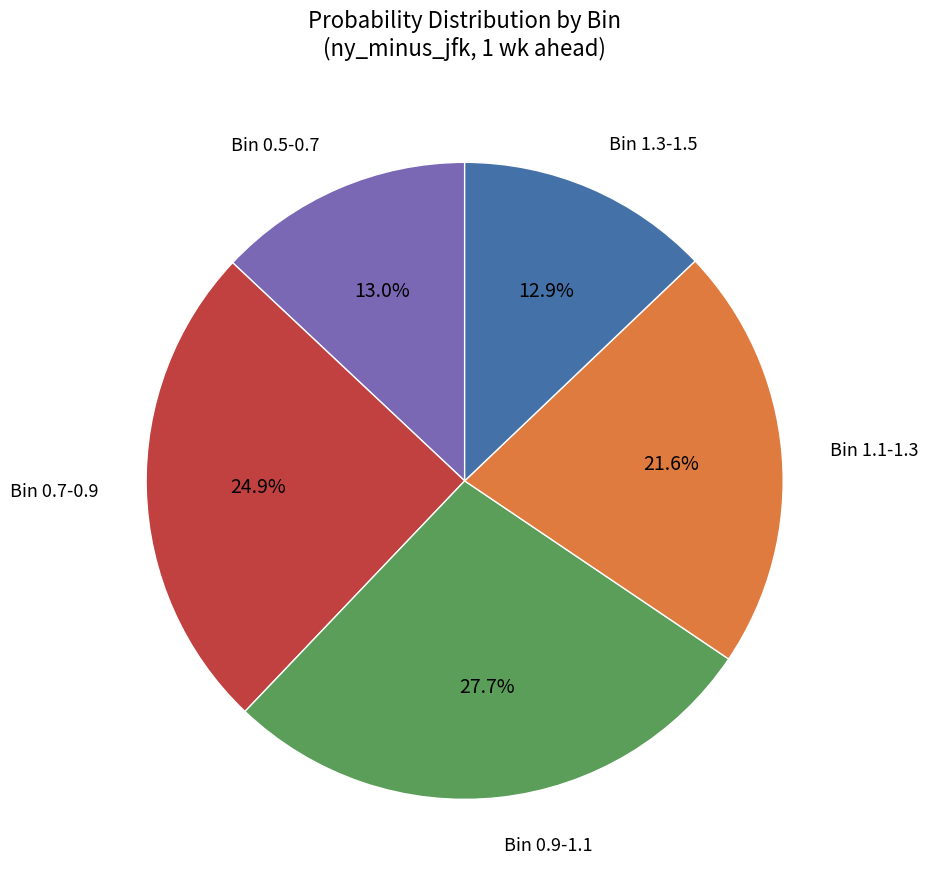

Does any single category account for the majority?

No